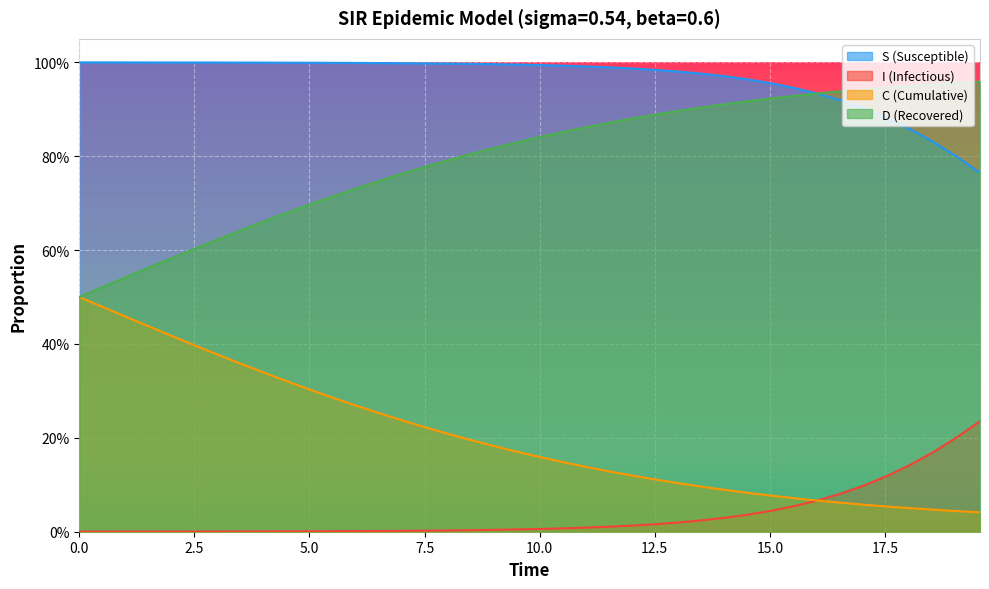

What position from the right is 17.5?

33